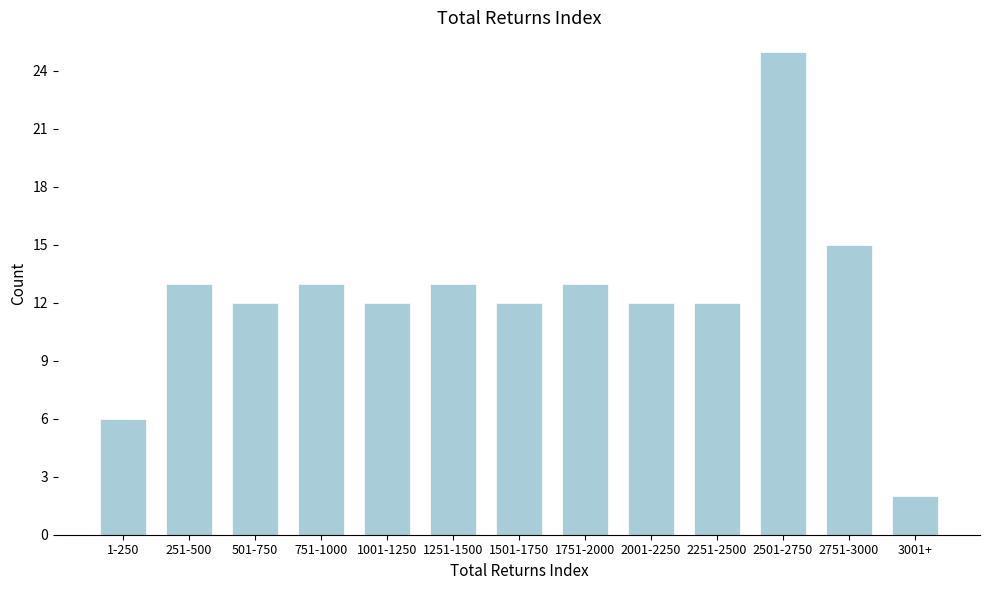

Reading left to right, list all the values displayed in this chart.

6	13	12	13	12	13	12	13	12	12	25	15	2